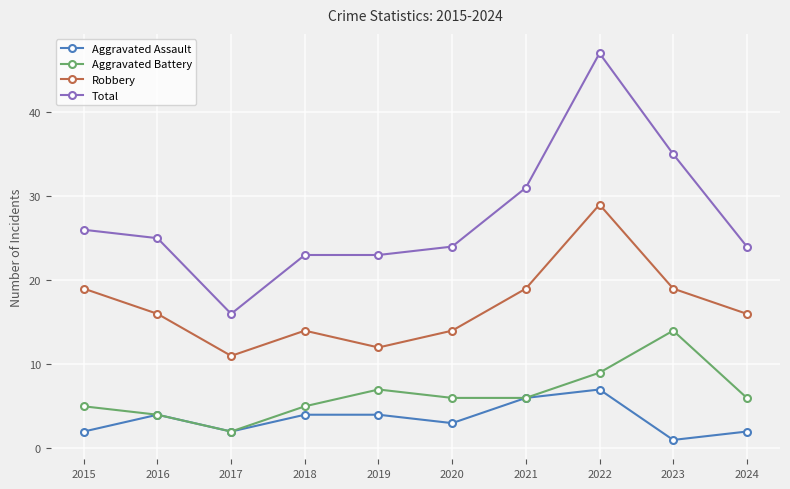

What are all the series names shown in the legend?

Aggravated Assault, Aggravated Battery, Robbery, Total